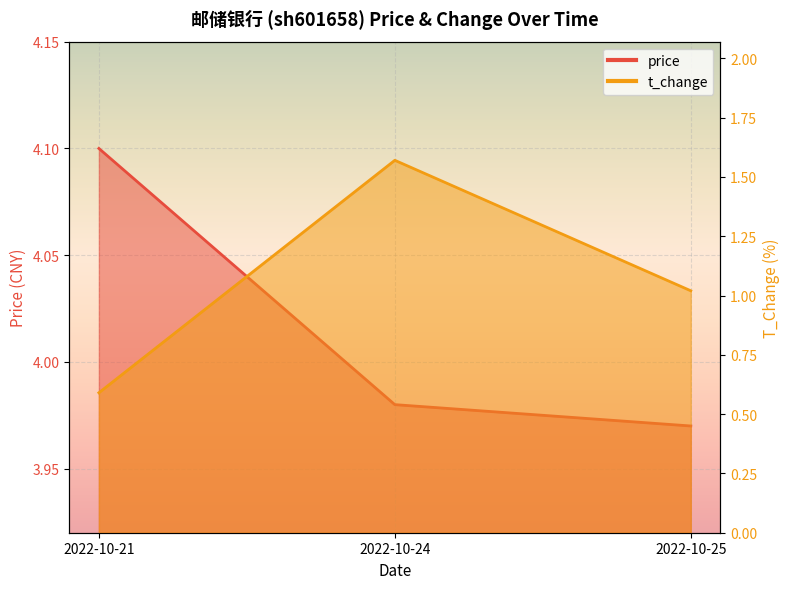

Does the chart display data point markers on the line(s)?

No